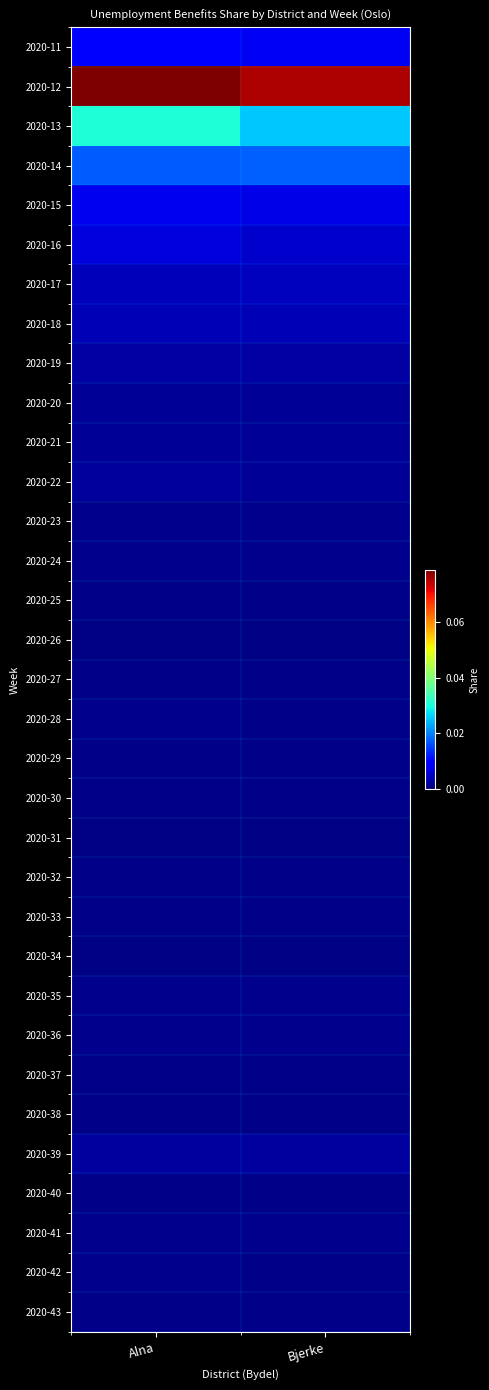

Which series has the largest total across all categories?

2020-12